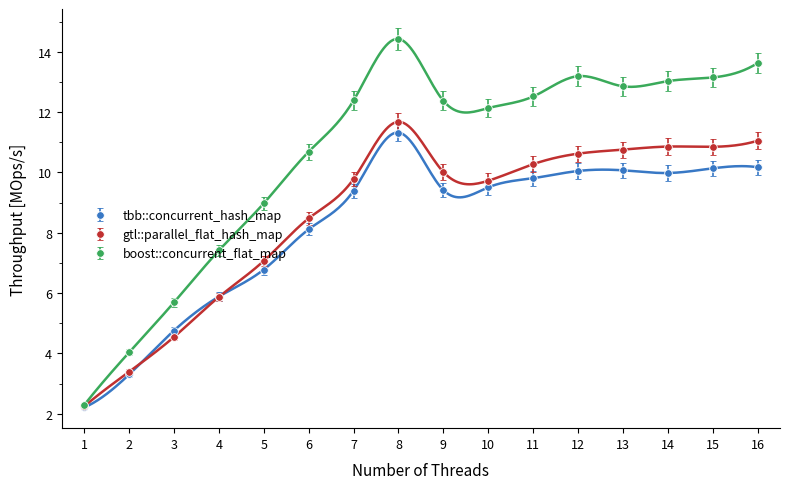

What is the value of the boost::concurrent_flat_map point at the 4th from the left?

7.4